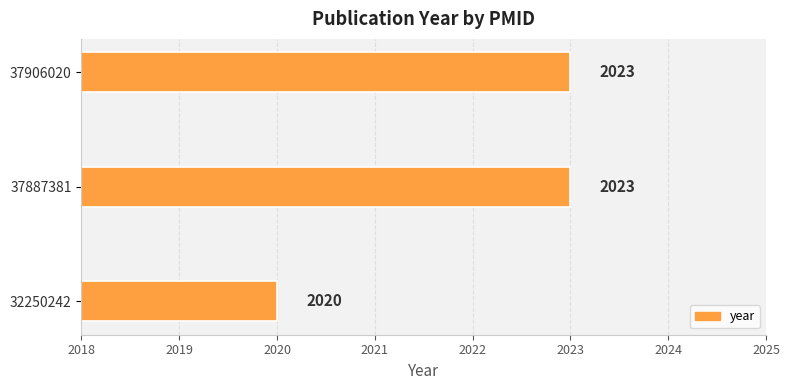

True or false: the data shows 2948 at 32250242.

False